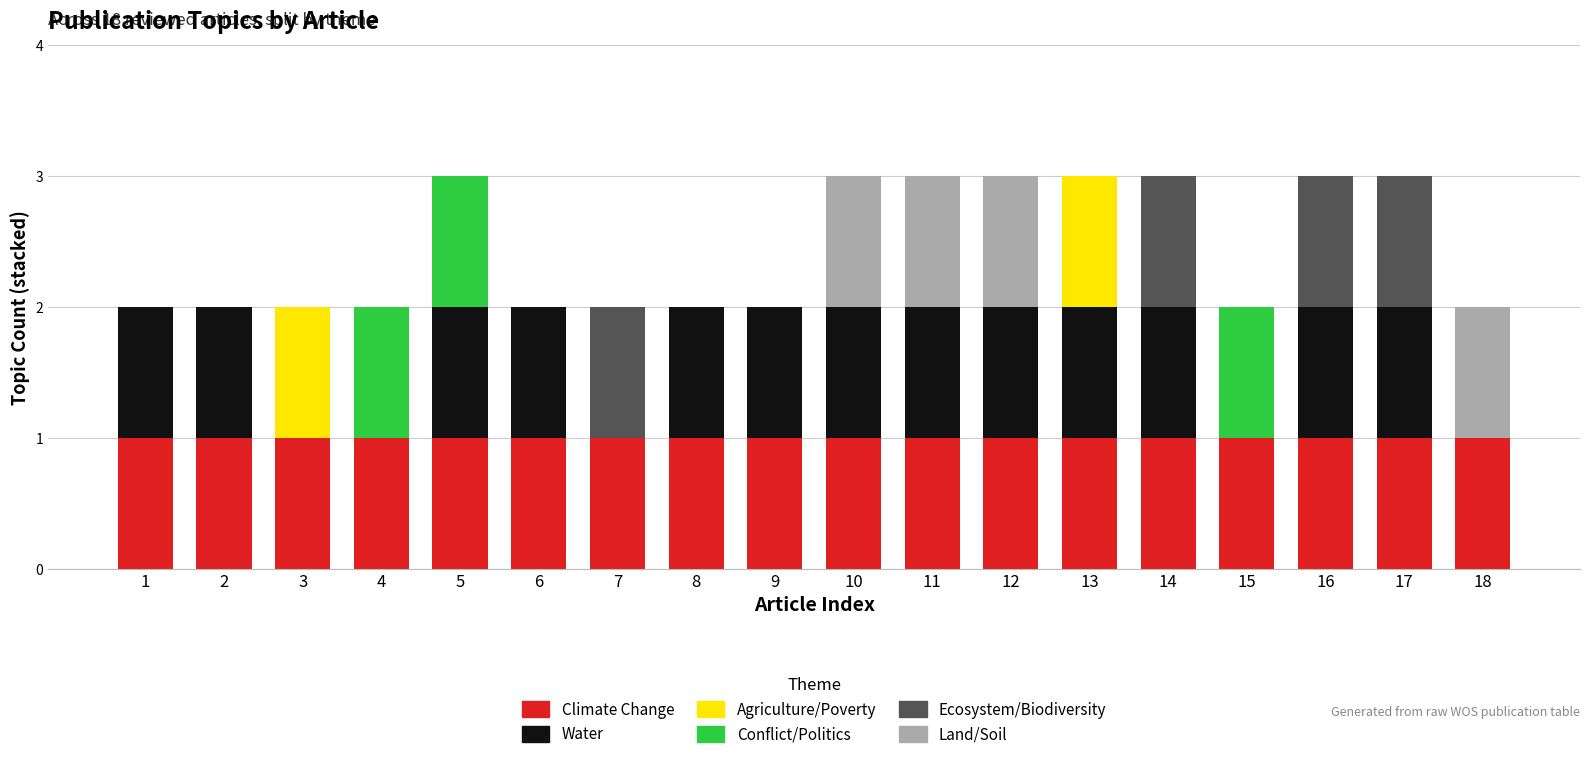

The Climate Change series shows 2 at 4. True or false?

False